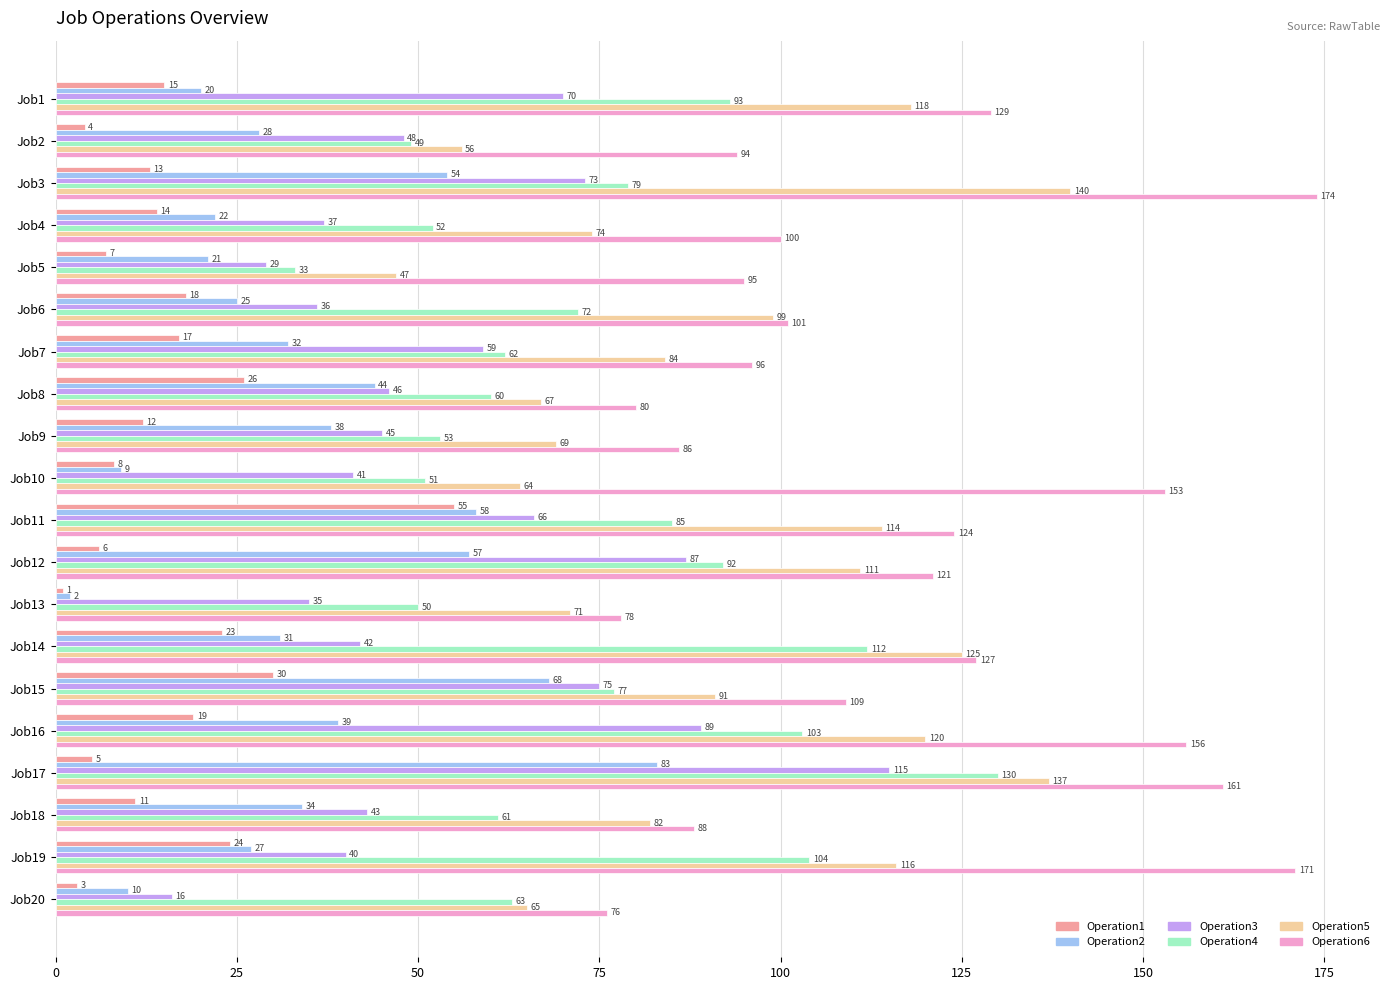

What is the minimum value for Operation3?

16